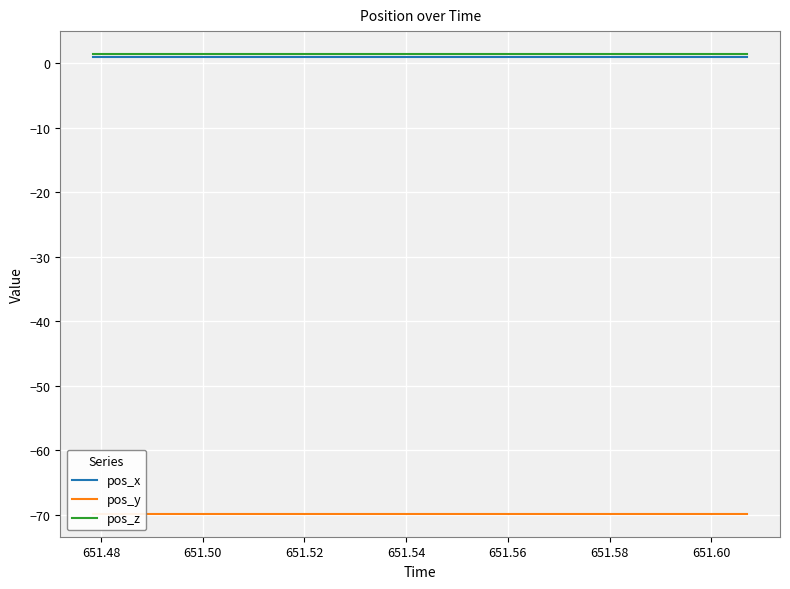

Is it true that pos_z equals 1.4 at 651.50?

True